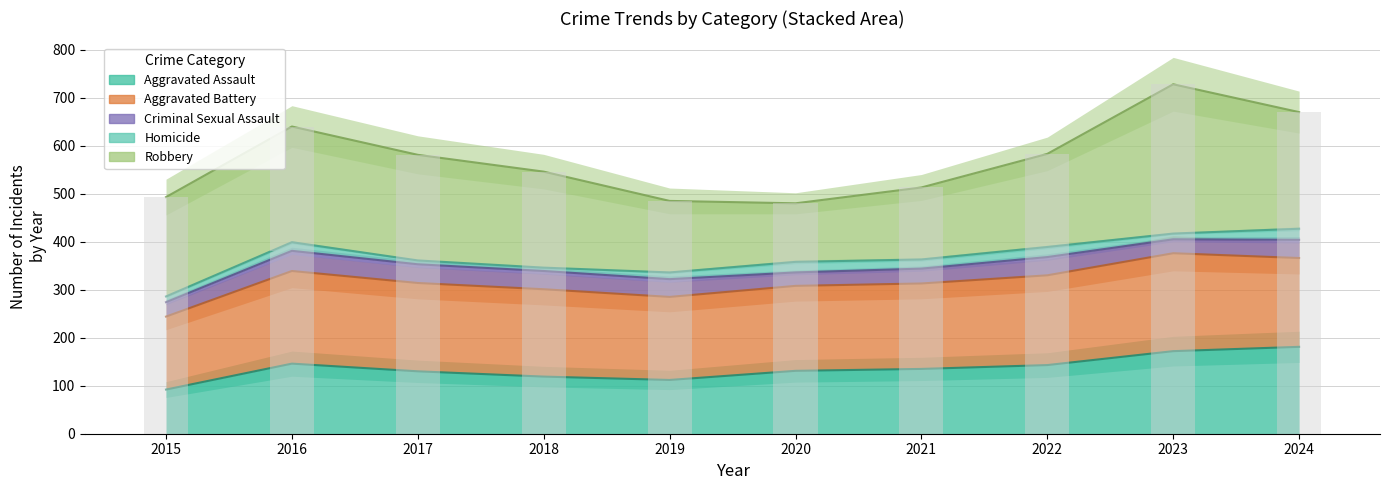

How many bars are there in total?

50